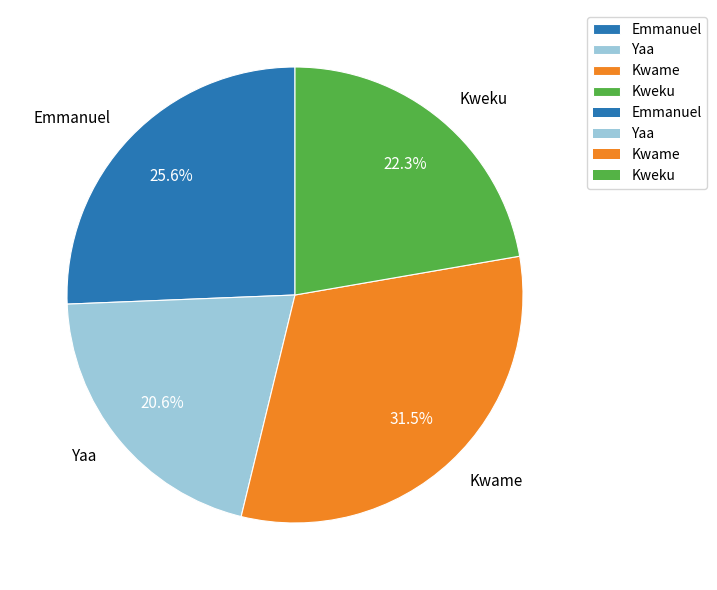

Do Yaa and Emmanuel together represent more than half of the pie?

No